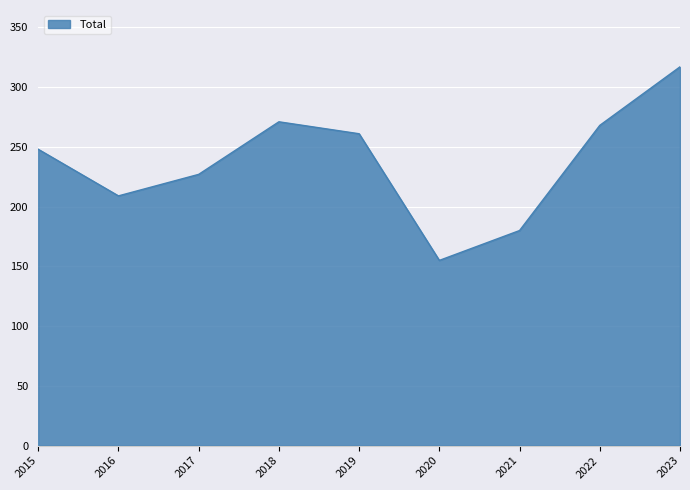

Does the chart have visible grid lines?

Yes